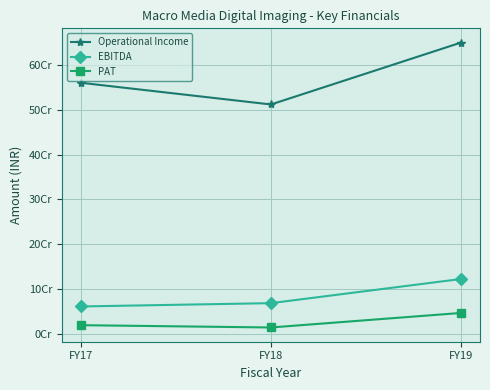

Reading left to right, extract all data points from this chart.

Operational Income: 560694246	512203461	650586162
EBITDA: 60619526	68029093	122027249
PAT: 18773002	13629710	46112284